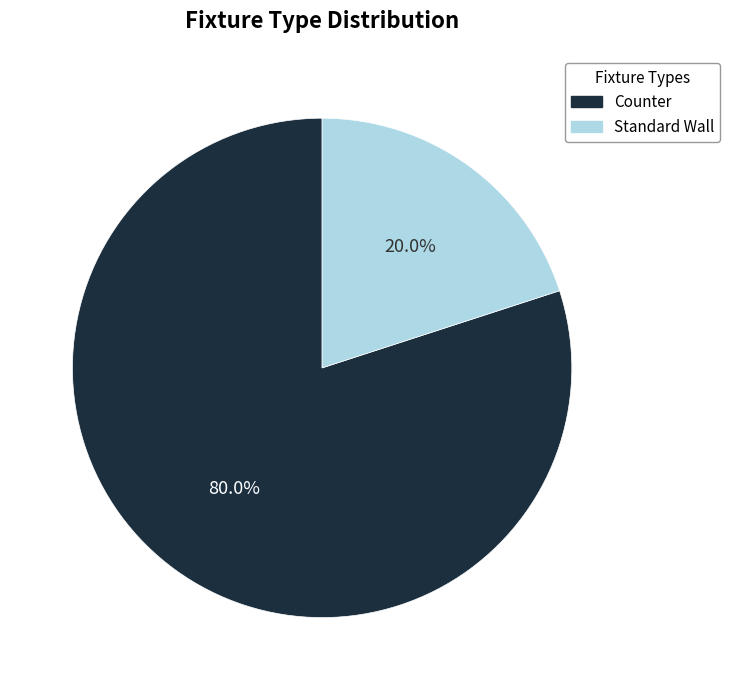

Which has a higher value, Counter or Standard Wall?

Counter